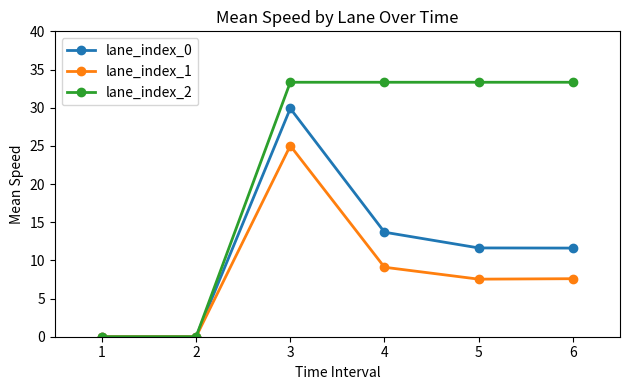

At which label does lane_index_0 first exceed 11?

3